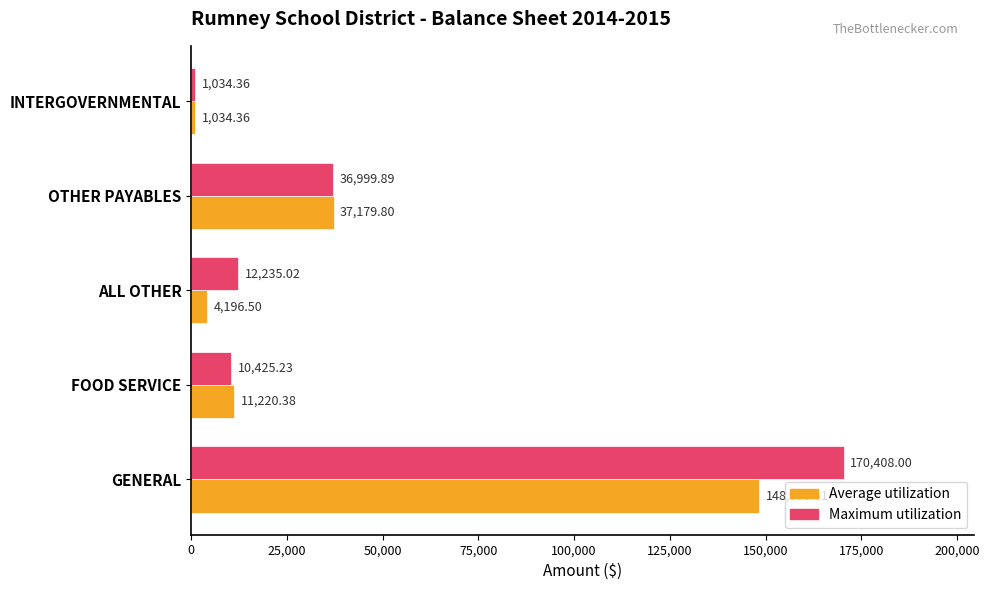

What is the greatest value displayed?

170408.0